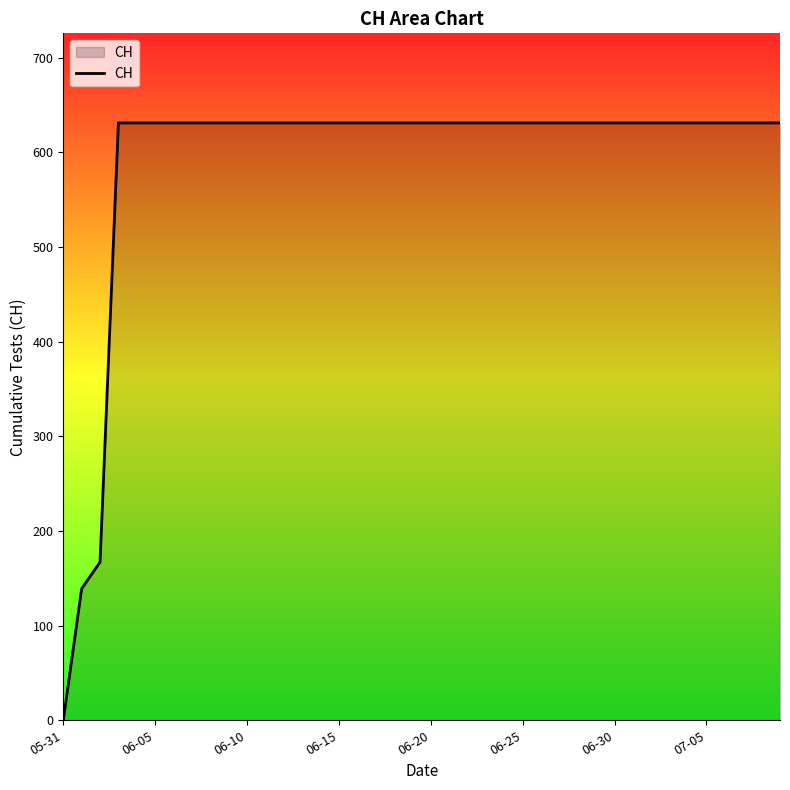

What is the greatest value displayed?

631